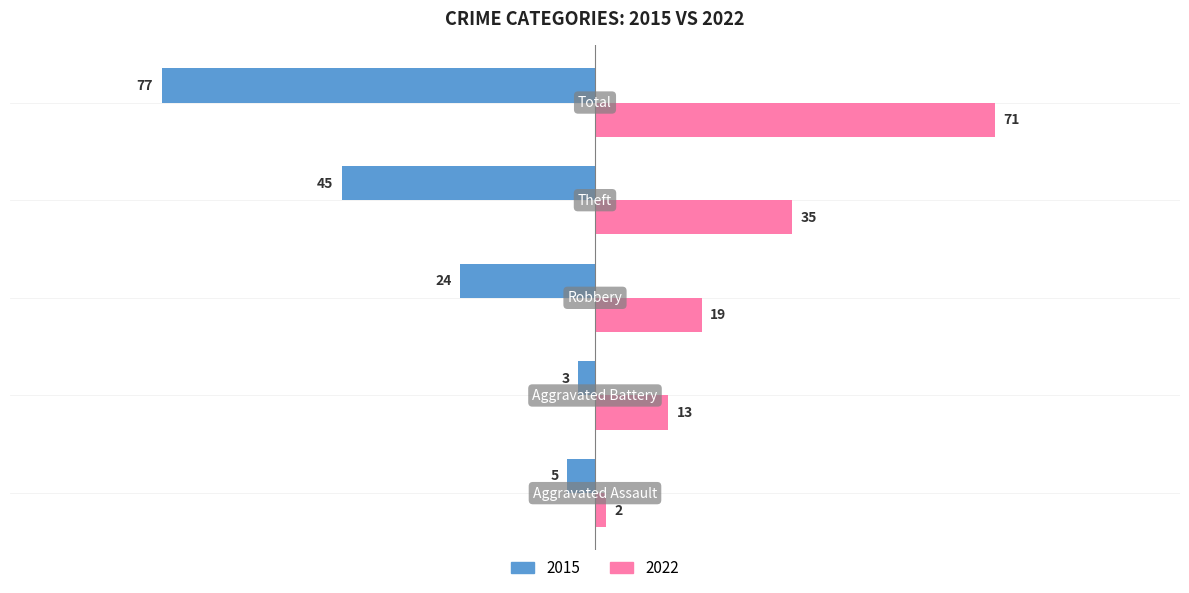

Rank the series by their maximum value, from lowest to highest.

2015, 2022